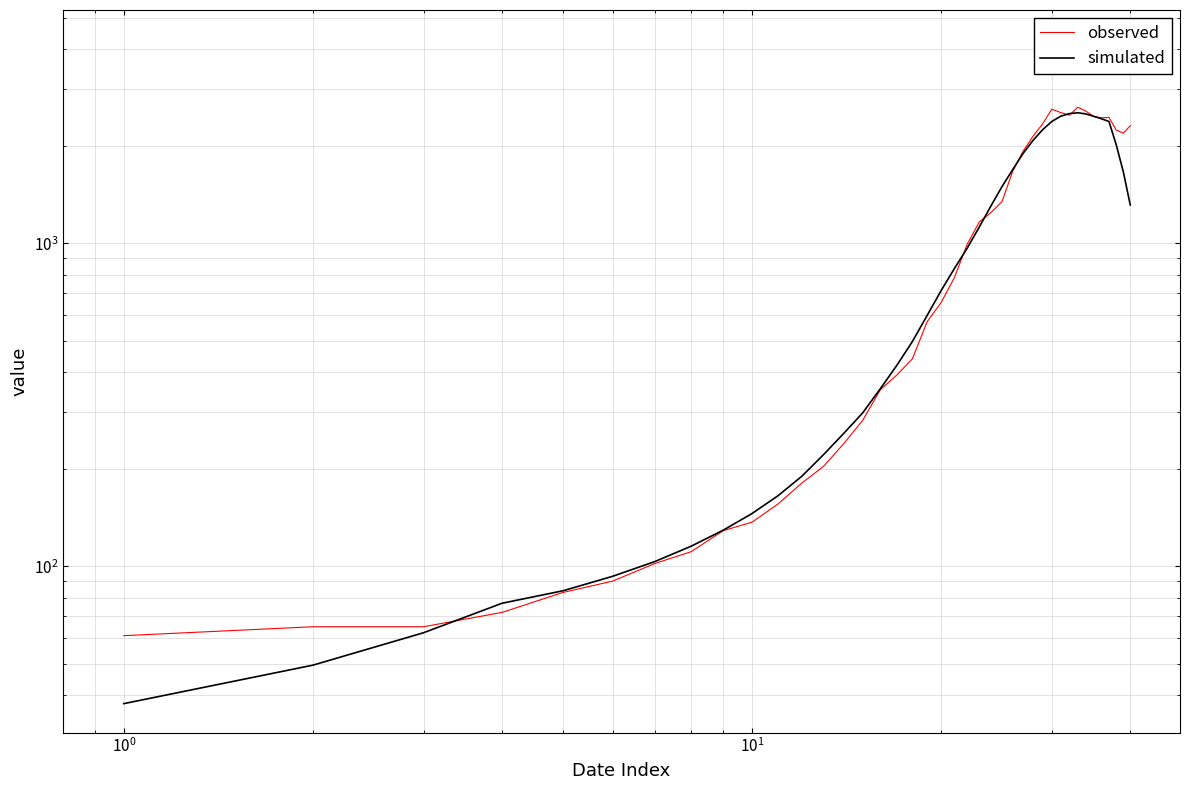

What are all the series names shown in the legend?

observed, simulated